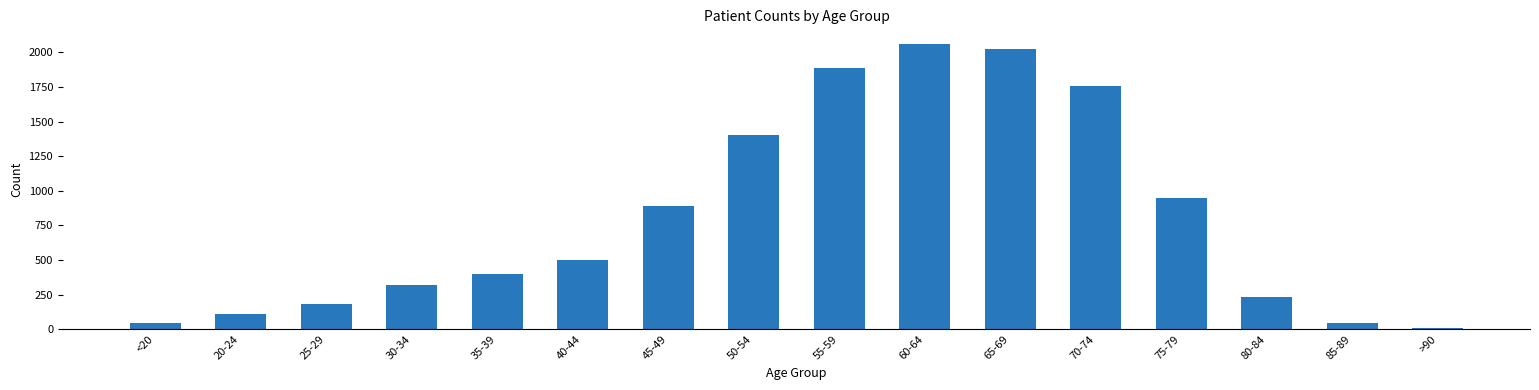

How many categories are shown in the chart?

16